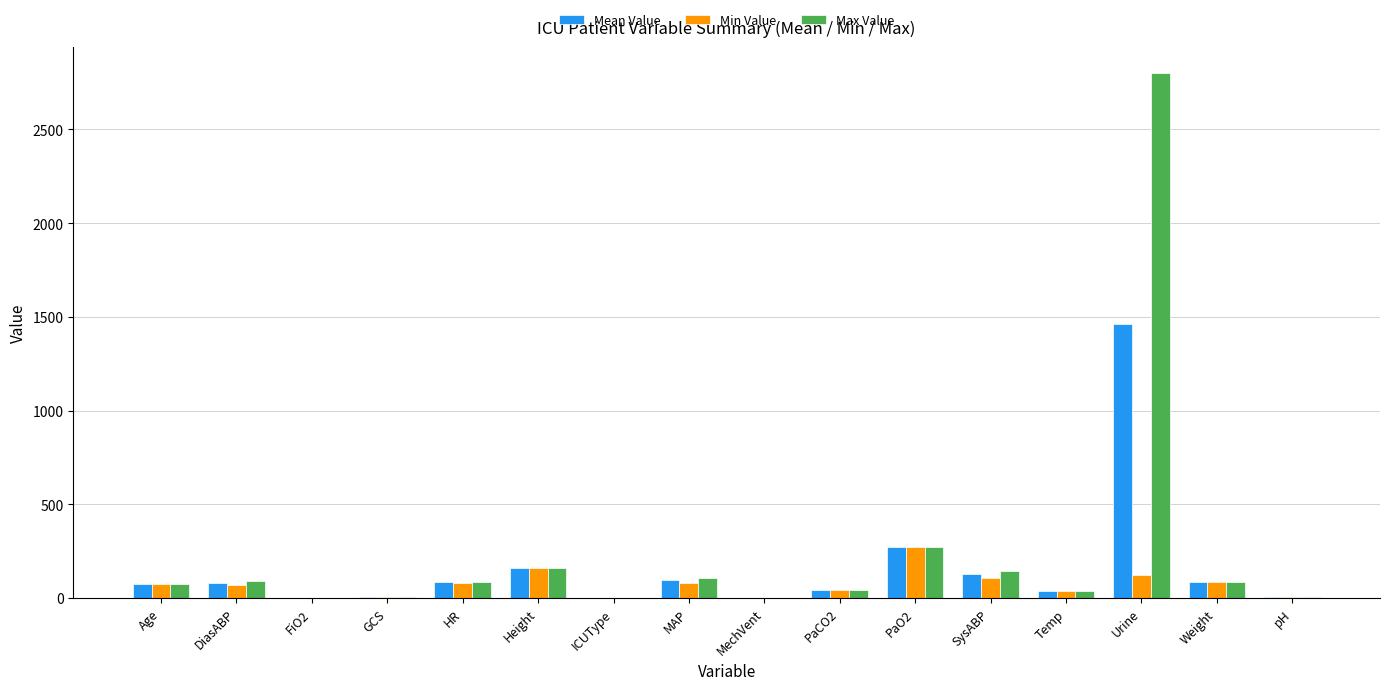

What is the sum of all Mean Value values?

2528.4